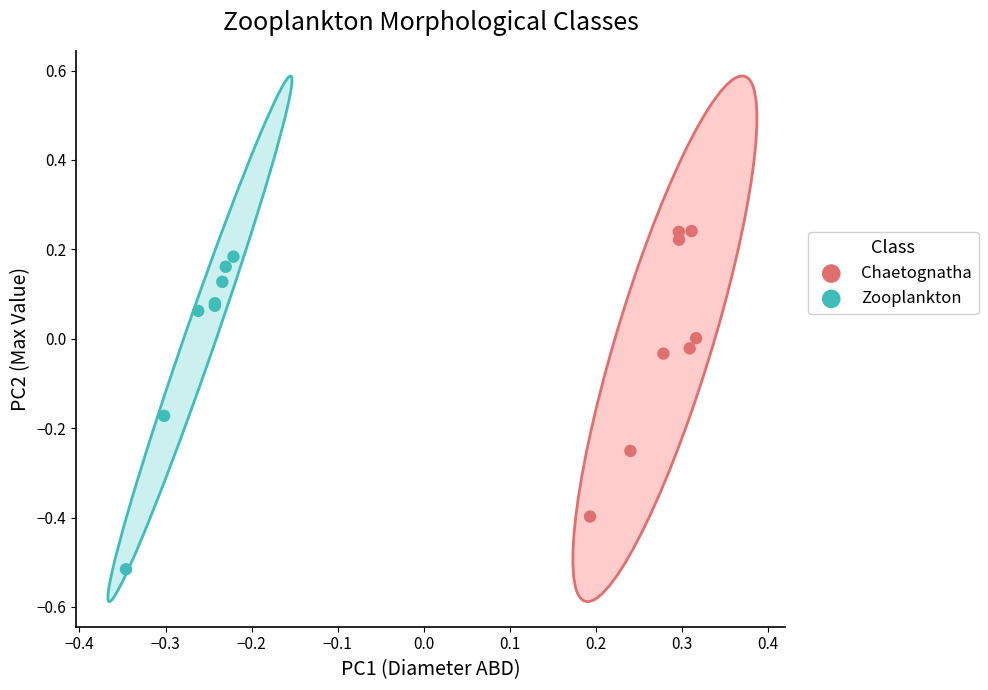

Which series contains the highest Y value?

Chaetognatha